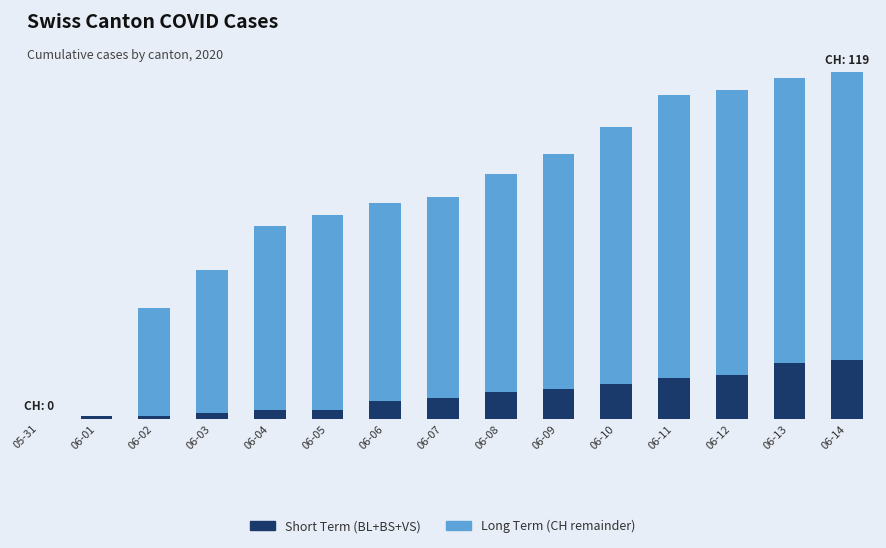

Does the chart contain stacked bars?

Yes